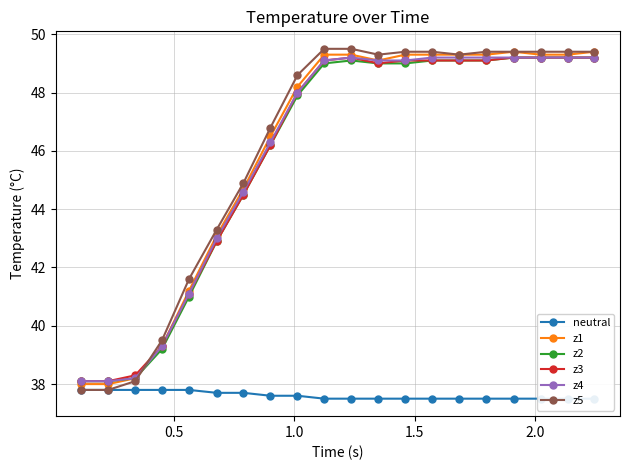

What is the lowest value of the z2 series?

38.1